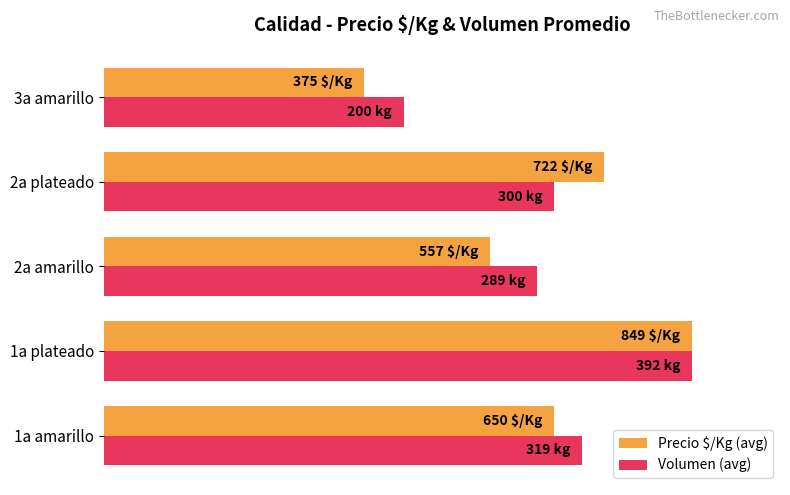

Which category has the highest value in the Volumen (avg) series?

1a plateado